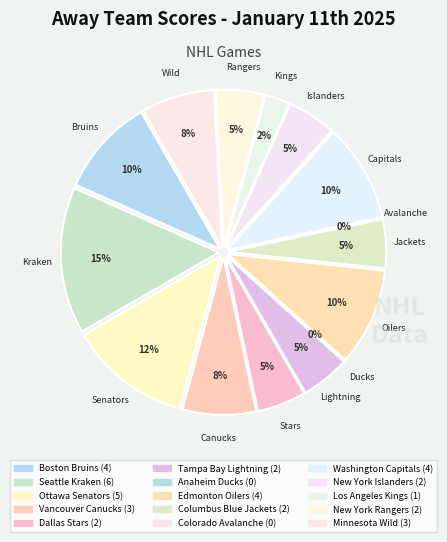

Rank the categories by value from highest to lowest.

Seattle Kraken, Ottawa Senators, Boston Bruins, Edmonton Oilers, Washington Capitals, Vancouver Canucks, Minnesota Wild, Dallas Stars, Tampa Bay Lightning, Columbus Blue Jackets, New York Islanders, New York Rangers, Los Angeles Kings, Anaheim Ducks, Colorado Avalanche